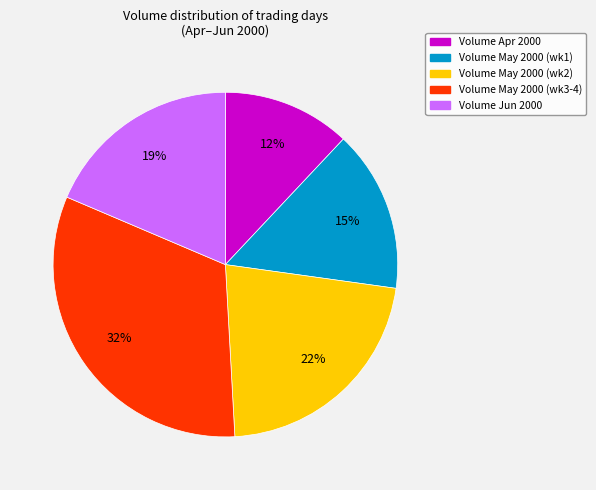

Is there a majority slice in this chart?

No